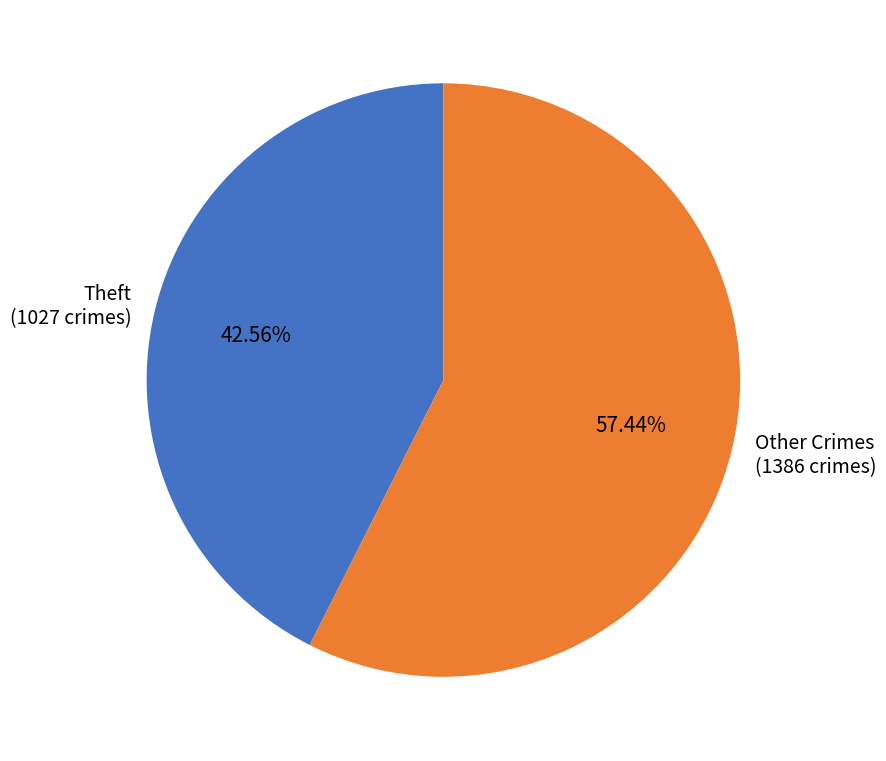

Which category accounts for the majority?

Other Crimes (1386 crimes)